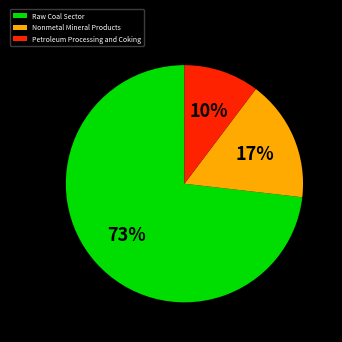

The Petroleum Processing and Coking slice represents 16% of the pie. True or false?

False